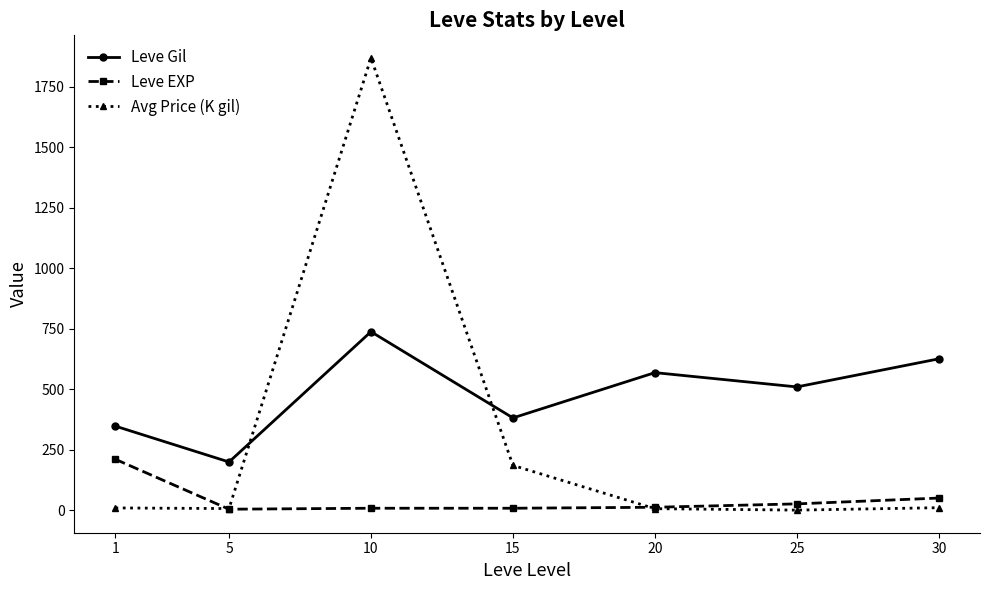

At which category is the sum across all series the highest?

10